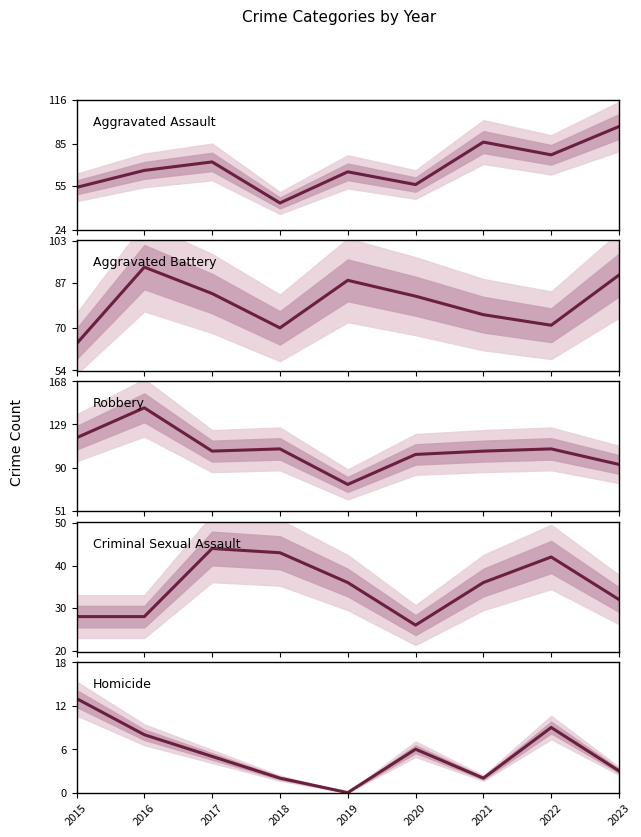

Which label corresponds to the smallest value in the chart?

2019